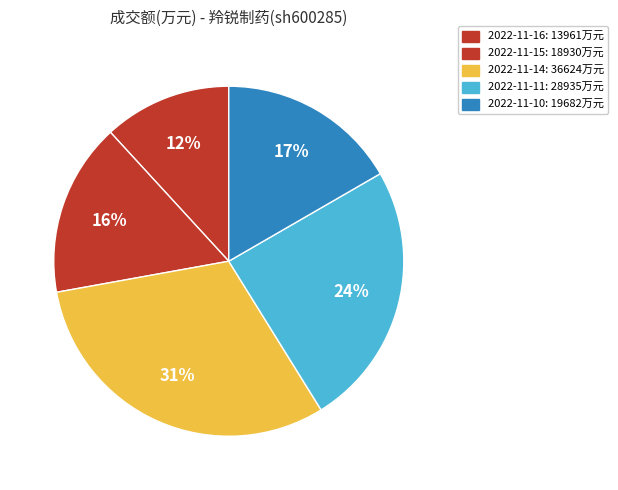

What is the largest slice in the pie chart?

2022-11-14